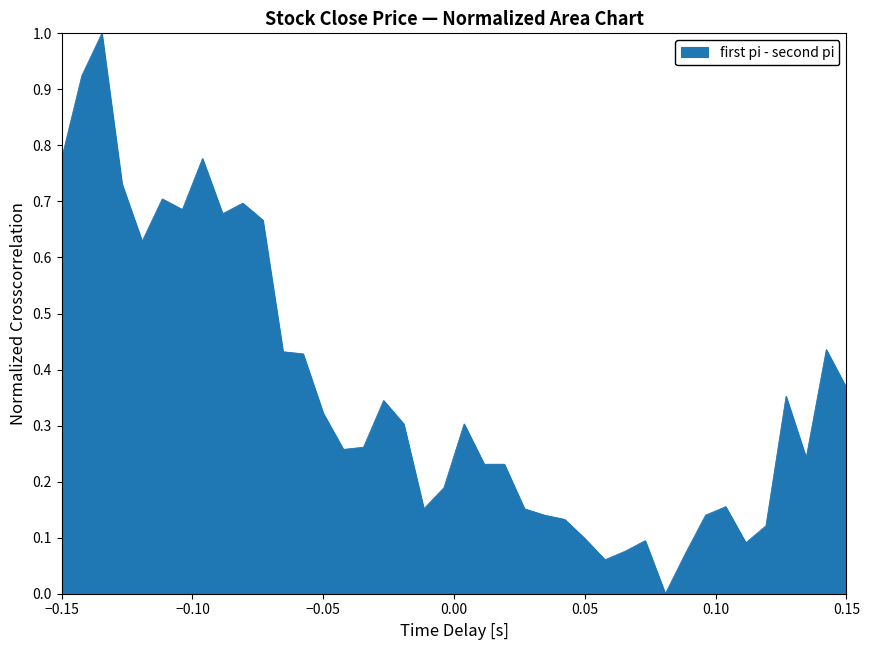

What is the difference between the maximum and minimum values?

1.0